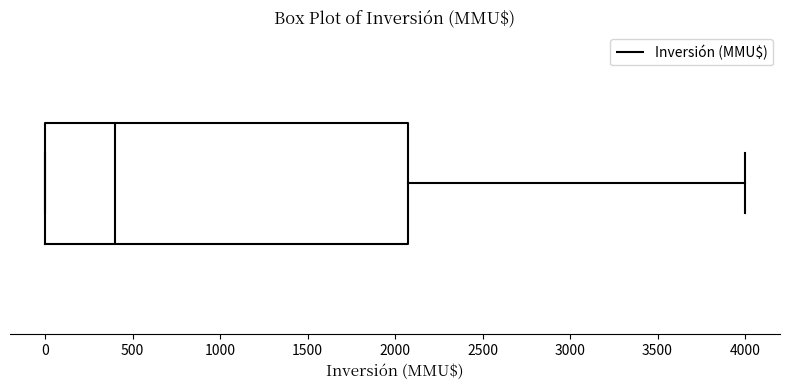

Transcribe this box plot: give where the median line is, the range the box spans, and where the two whiskers end, as read against the x-axis. The values are not printed on the chart, so give them approximately, as read against the axis.

median 400, box 0 to 2100, whiskers 0 to 4000